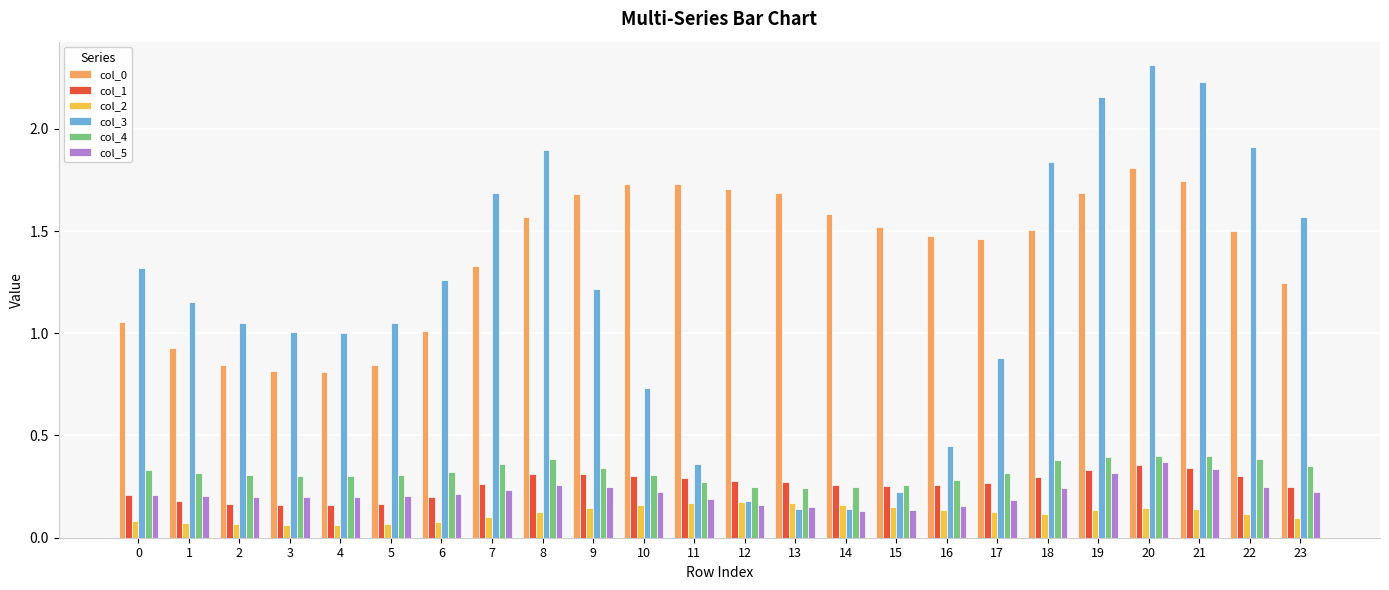

Rank the series at 23 from highest to lowest value.

col_3, col_0, col_4, col_1, col_5, col_2